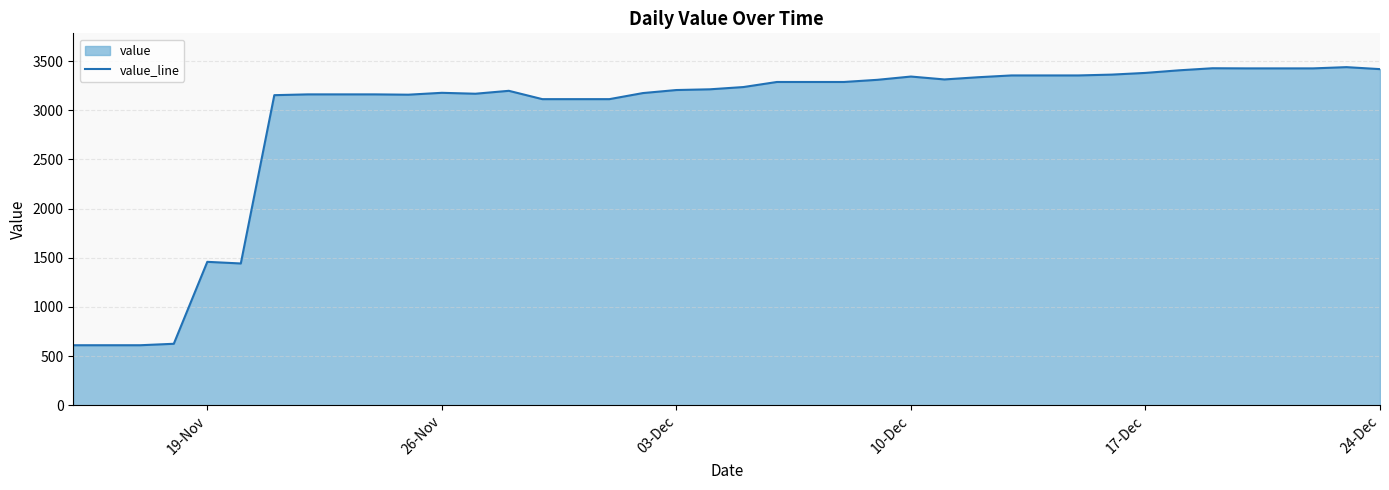

What is the difference between the maximum and minimum values?

2828.3